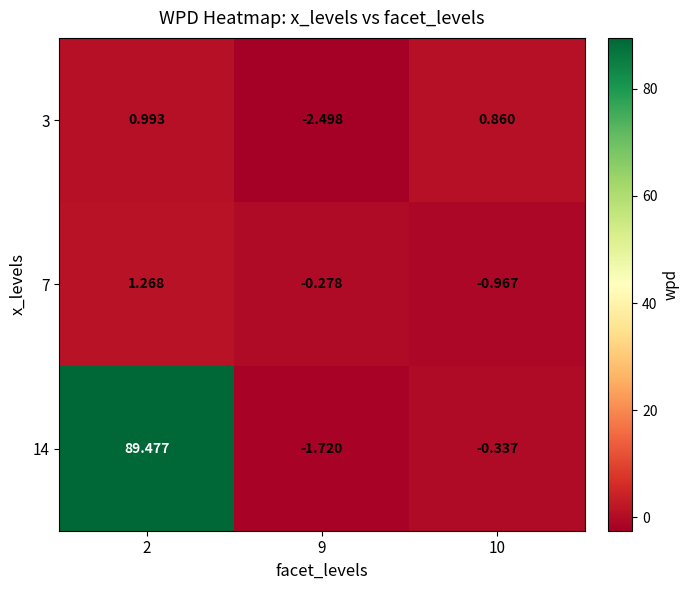

Rank the series at 10 from highest to lowest value.

3, 14, 7